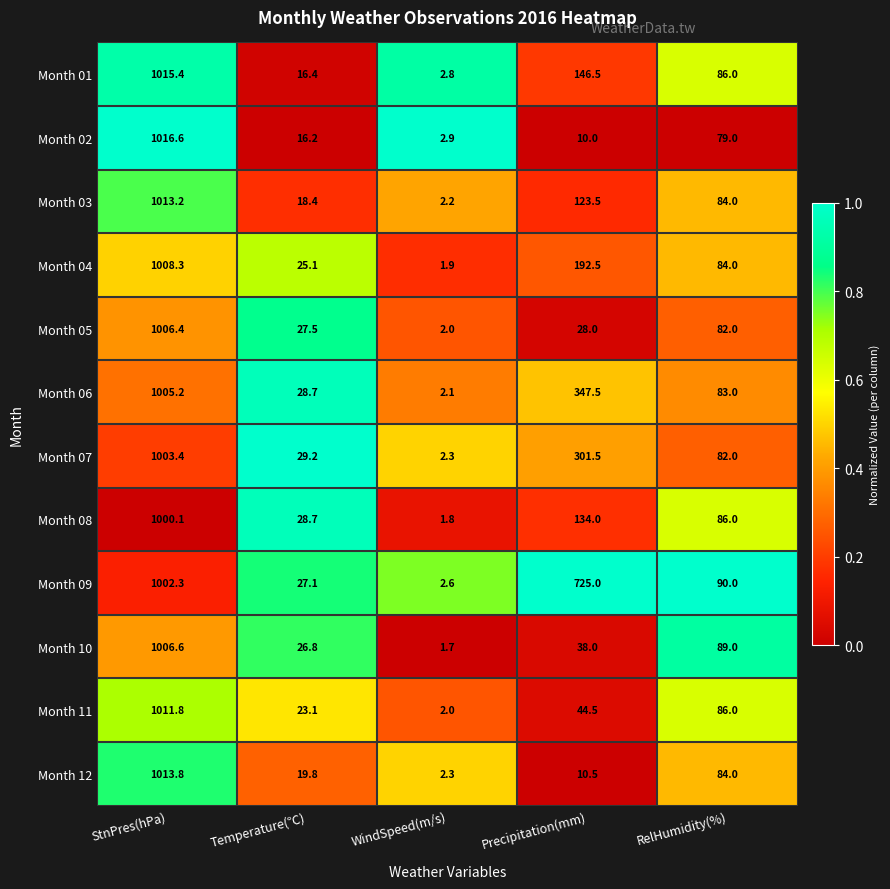

How many categories are shown in the chart?

5